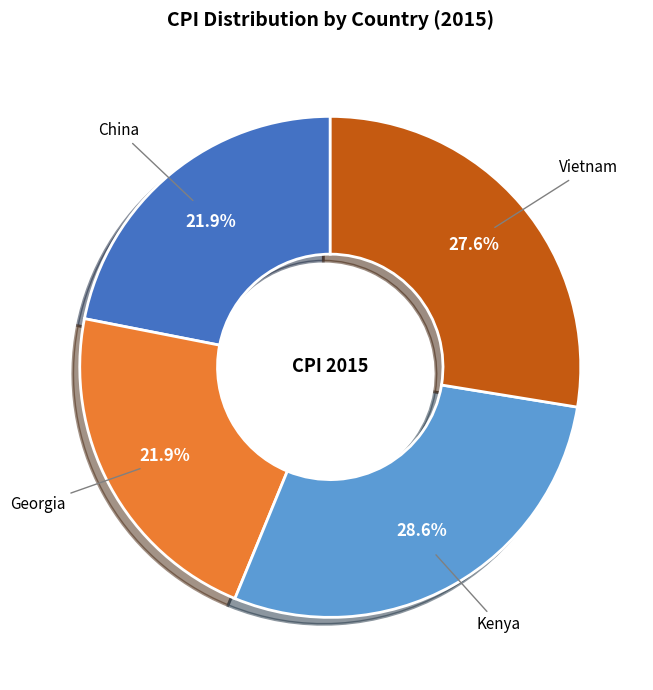

Is there a majority slice in this chart?

No